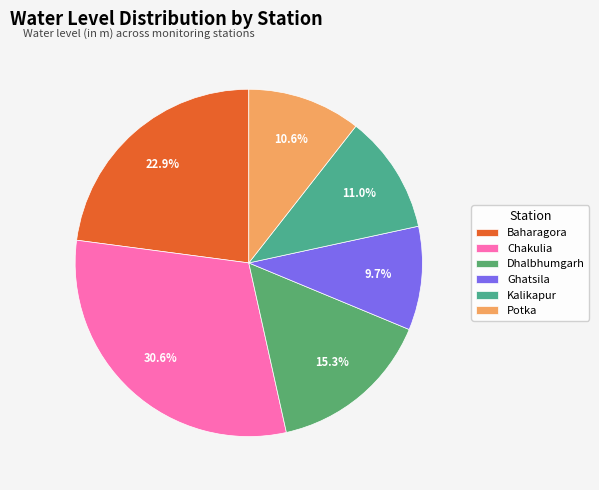

Which category has the biggest portion of the pie?

Chakulia